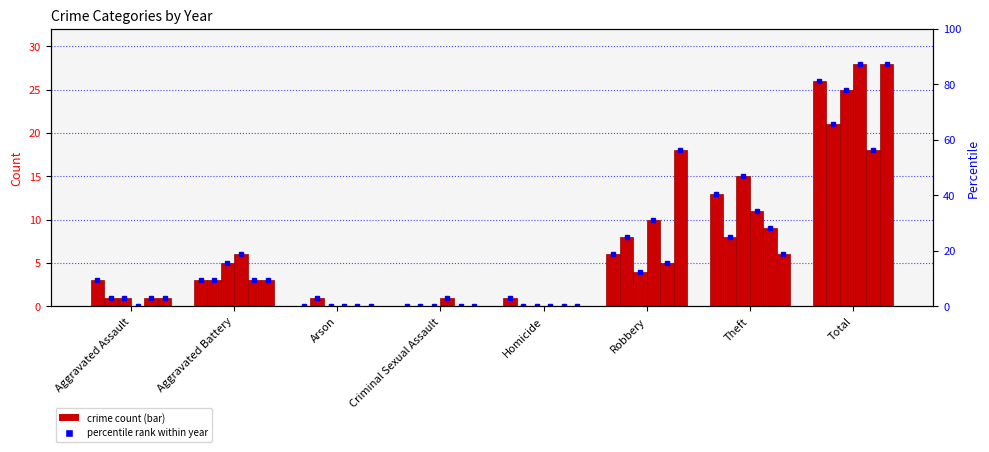

Is it true that 2018 equals 6 at Total?

False